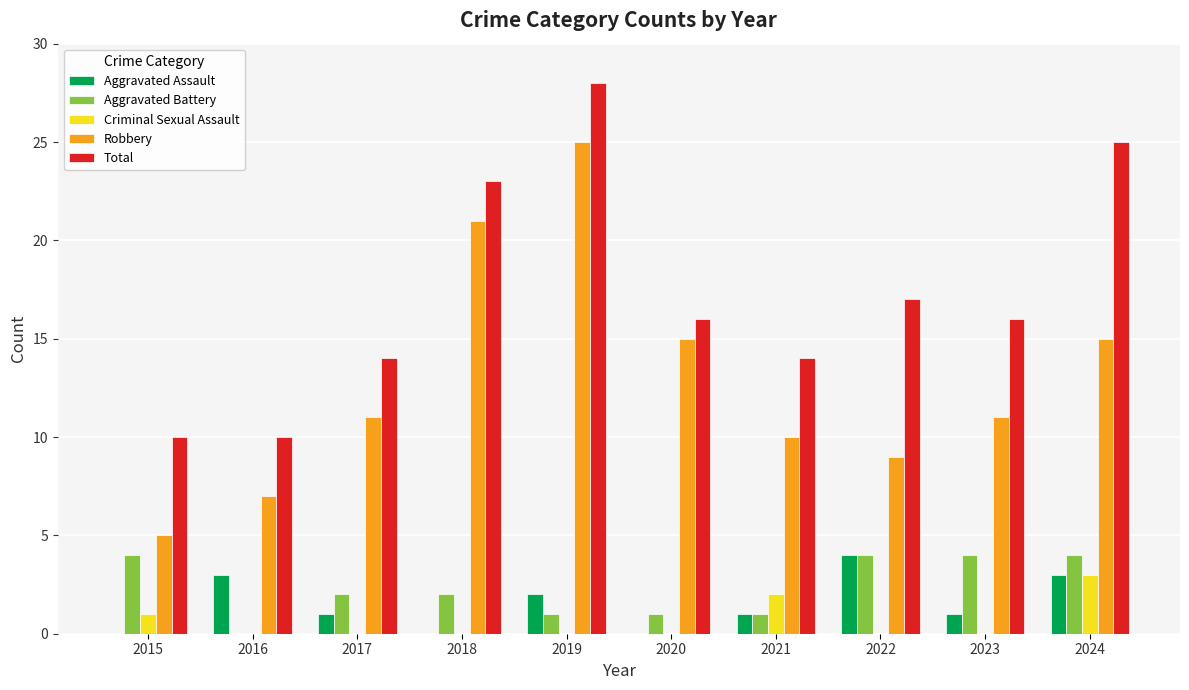

True or false: Criminal Sexual Assault has a value of 3 at 2024.

True